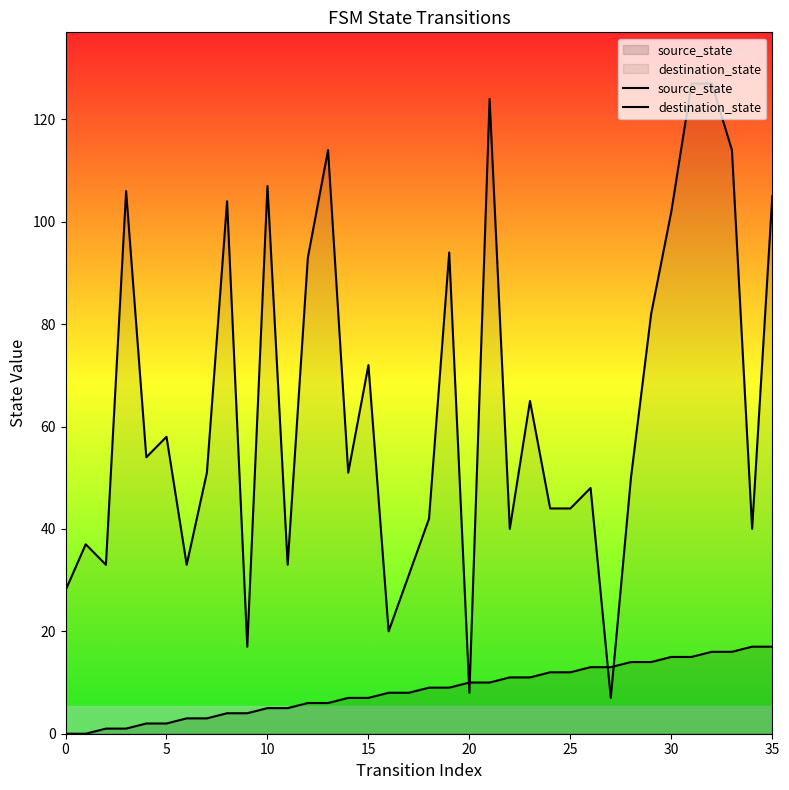

Which has a higher value, 21 or 20?

21